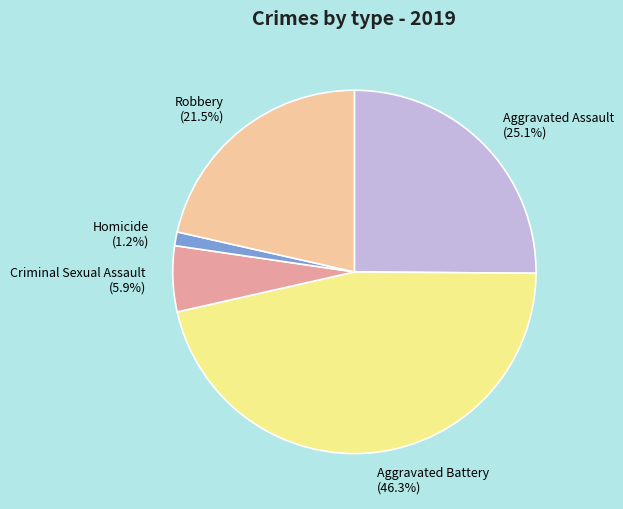

Rank the categories by value from lowest to highest.

Homicide, Criminal Sexual Assault, Robbery, Aggravated Assault, Aggravated Battery